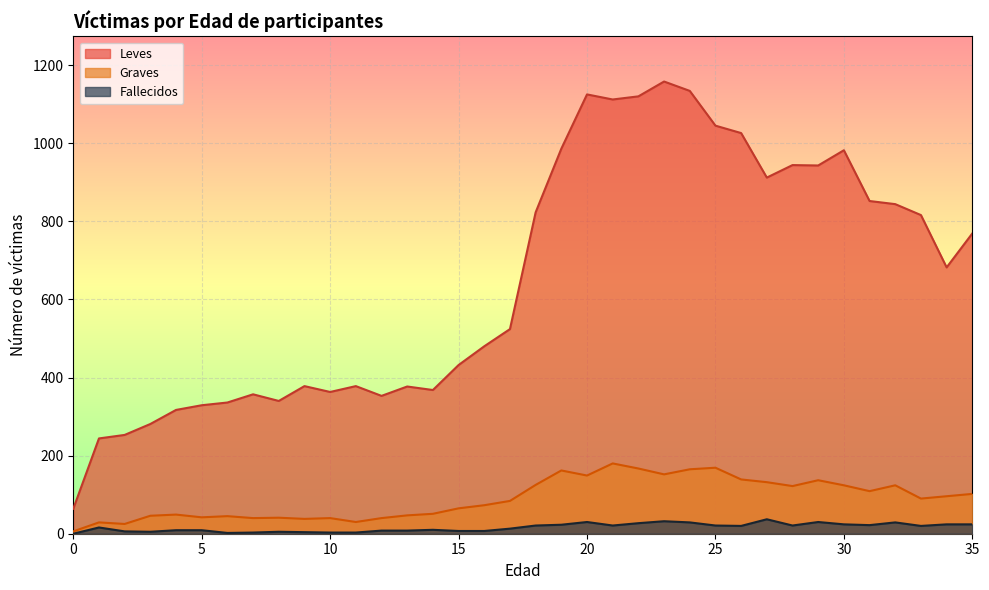

At which category is the sum across all series the highest?

23